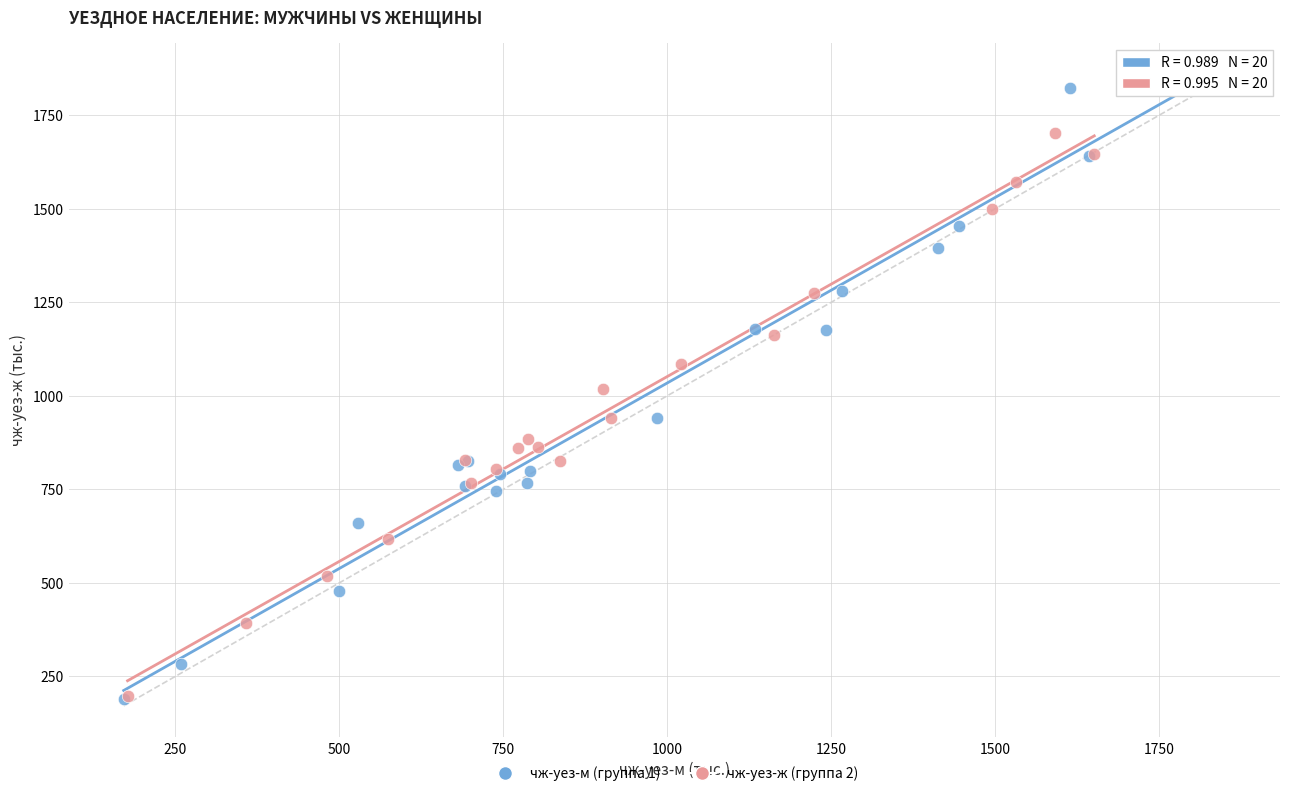

Which series has the largest Y range (max minus min)?

чж-уез-м (группа 1)